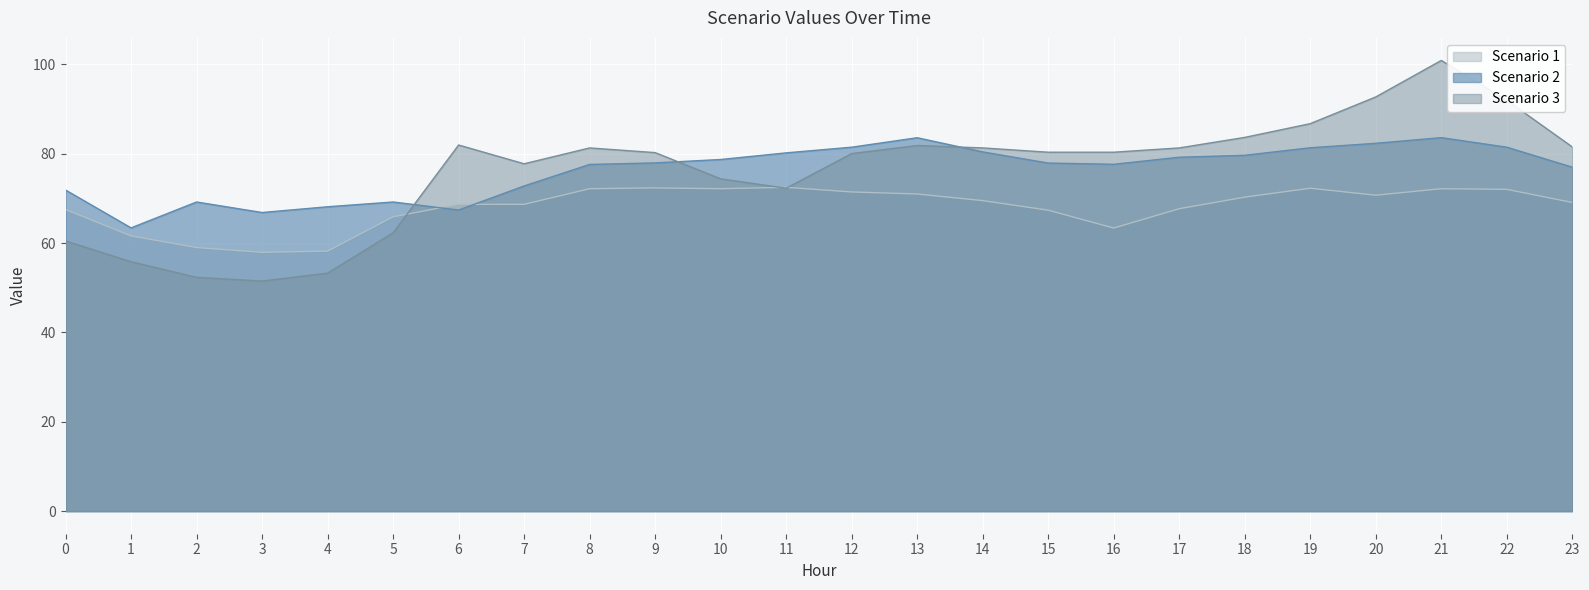

Which series changed the most between 3 and 17?

Scenario 3